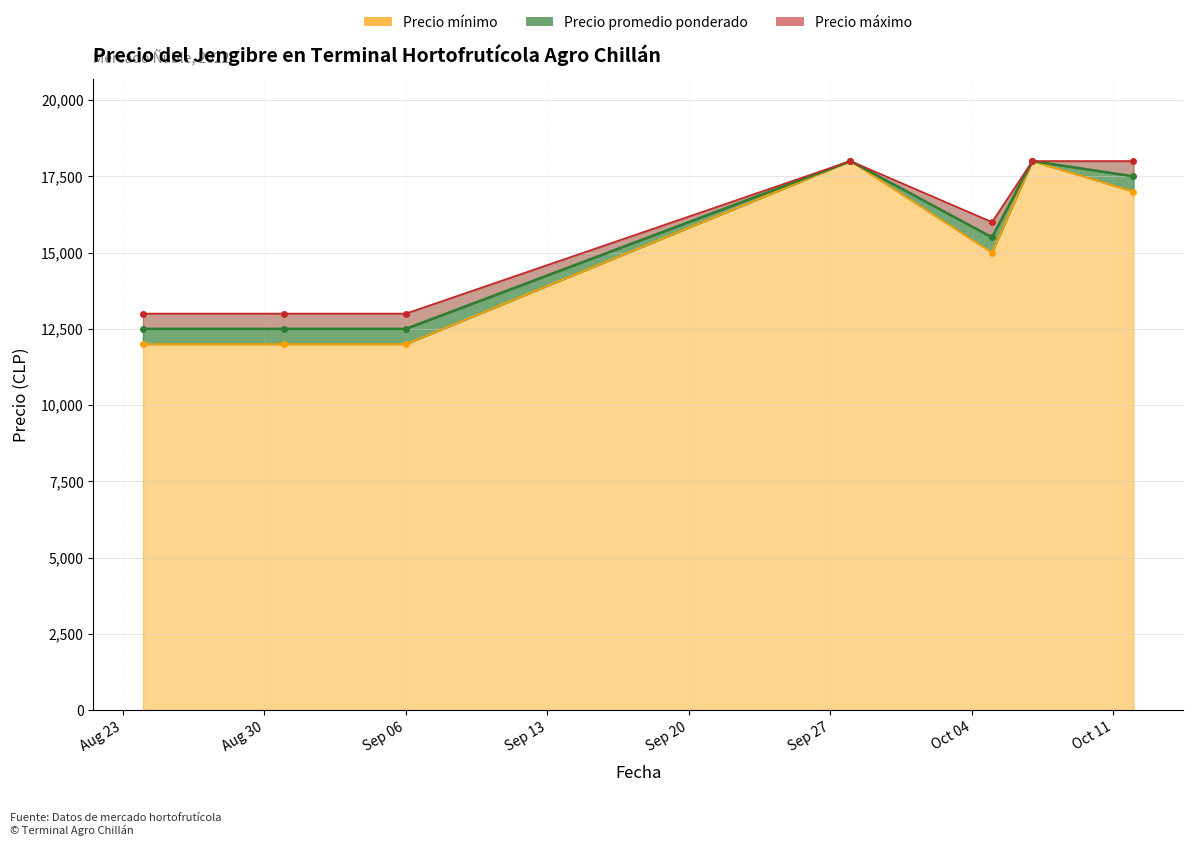

Where is the first local maximum for Precio máximo?

2022-09-28